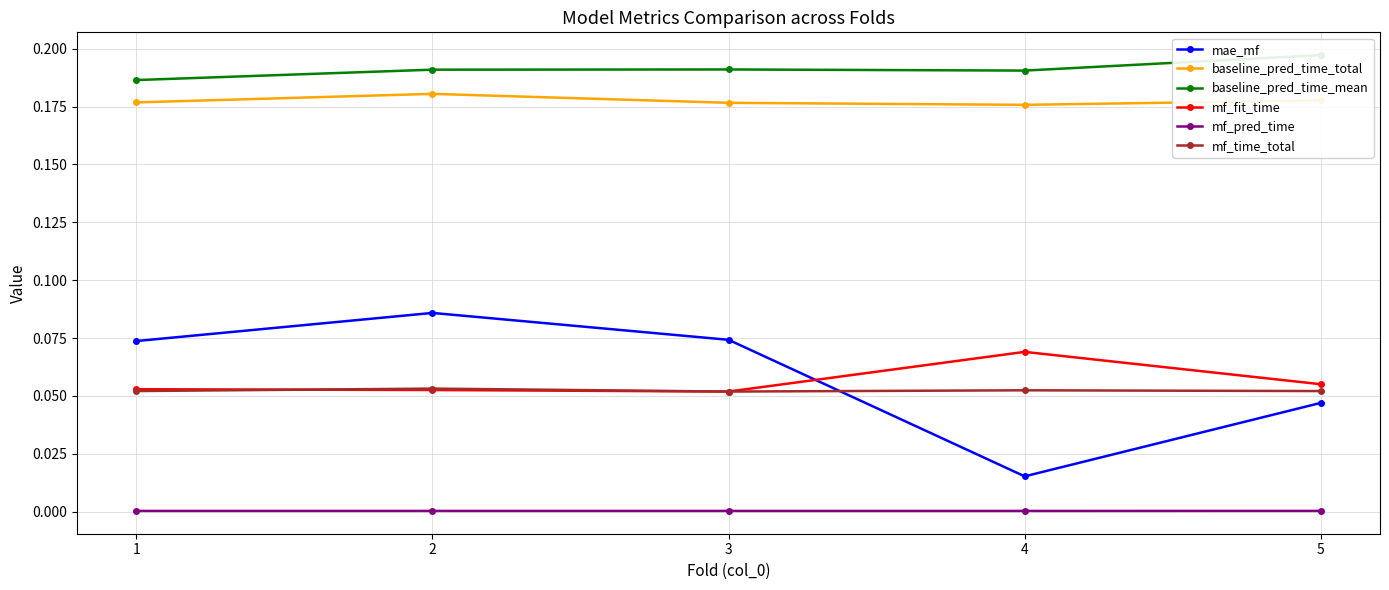

What is the total value across all series at 3?

0.5